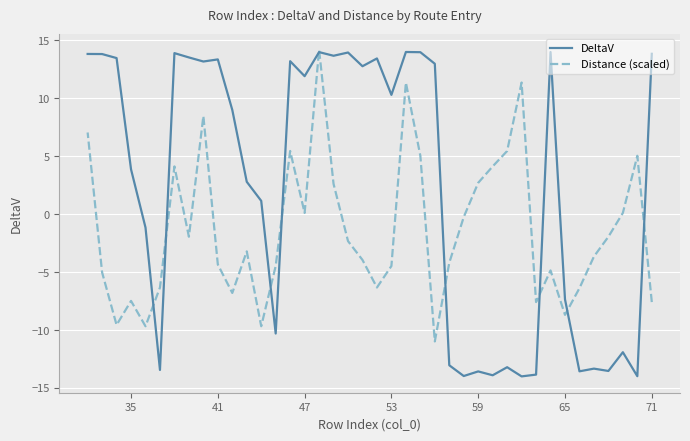

After their last crossing, which series has the higher values: Distance (scaled) or DeltaV?

DeltaV